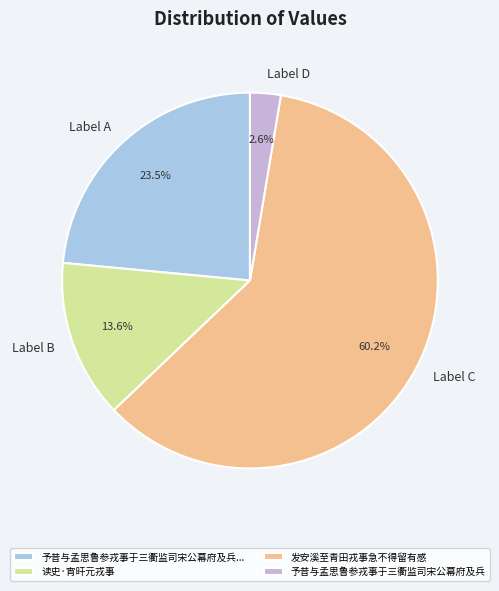

What is the ratio of the value at 予昔与孟思鲁参戎事于三衢监司宋公幕府及兵 to the value at 读史·宵旰元戎事?

0.2